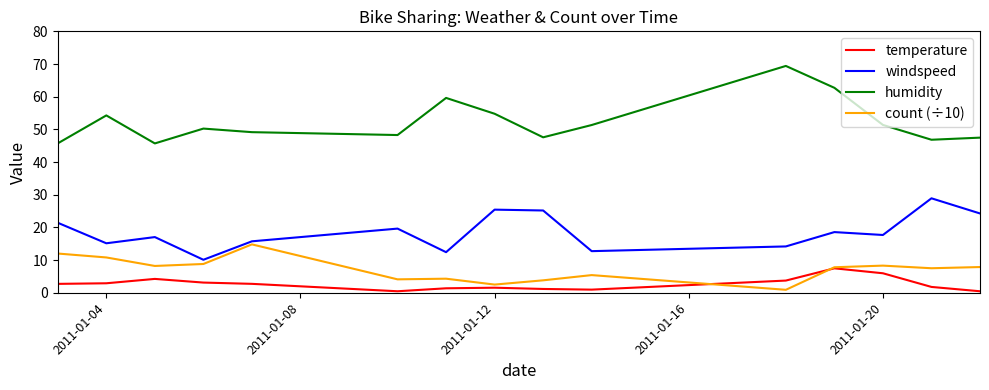

List the series in order of their peak value, highest first.

humidity, windspeed, count (÷10), temperature